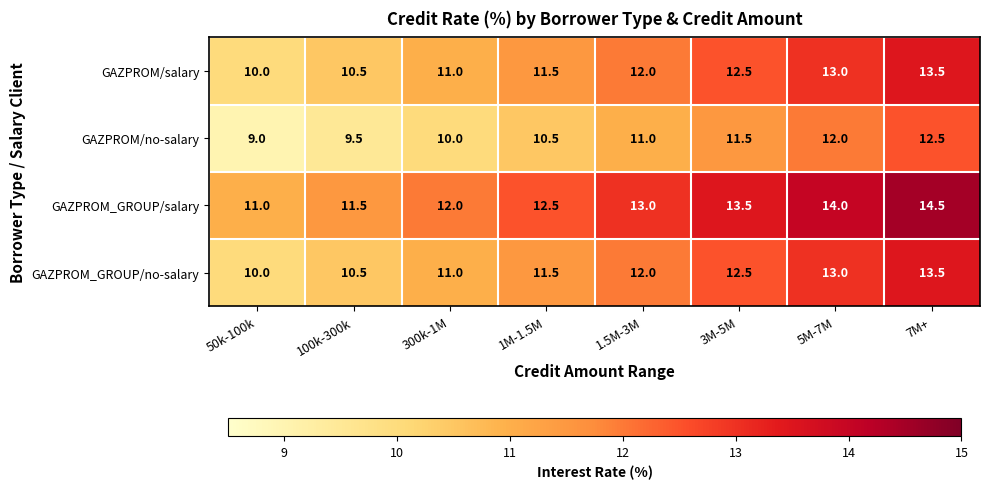

What is the average value of the GAZPROM/salary series?

11.8